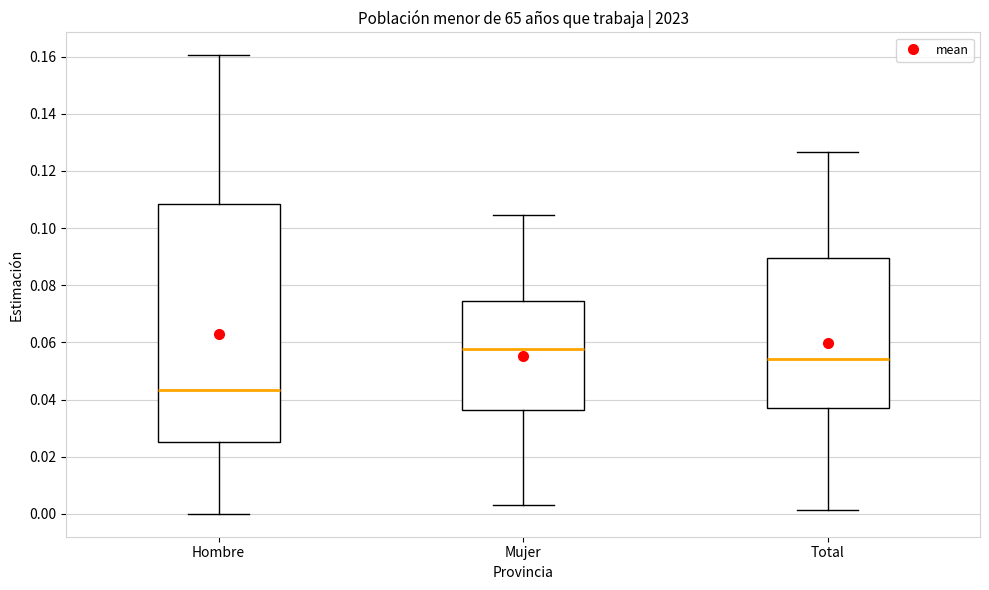

Reading left to right, read every box against the y-axis: the position of its median line, the range the box covers, and the ends of its whiskers. The values are not printed on the chart, so give them approximately, as read against the axis.

Hombre: median 0.044, box 0.026 to 0.108, whiskers 0.000 to 0.160
Mujer: median 0.058, box 0.036 to 0.074, whiskers 0.004 to 0.104
Total: median 0.054, box 0.036 to 0.090, whiskers 0.002 to 0.126